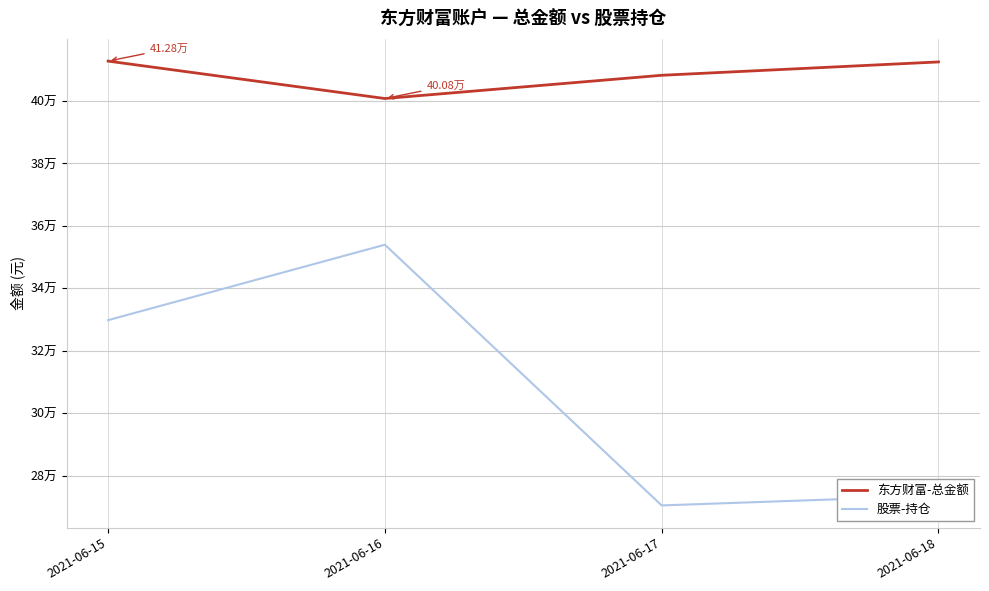

At how many categories does at least one series exceed 379670?

4